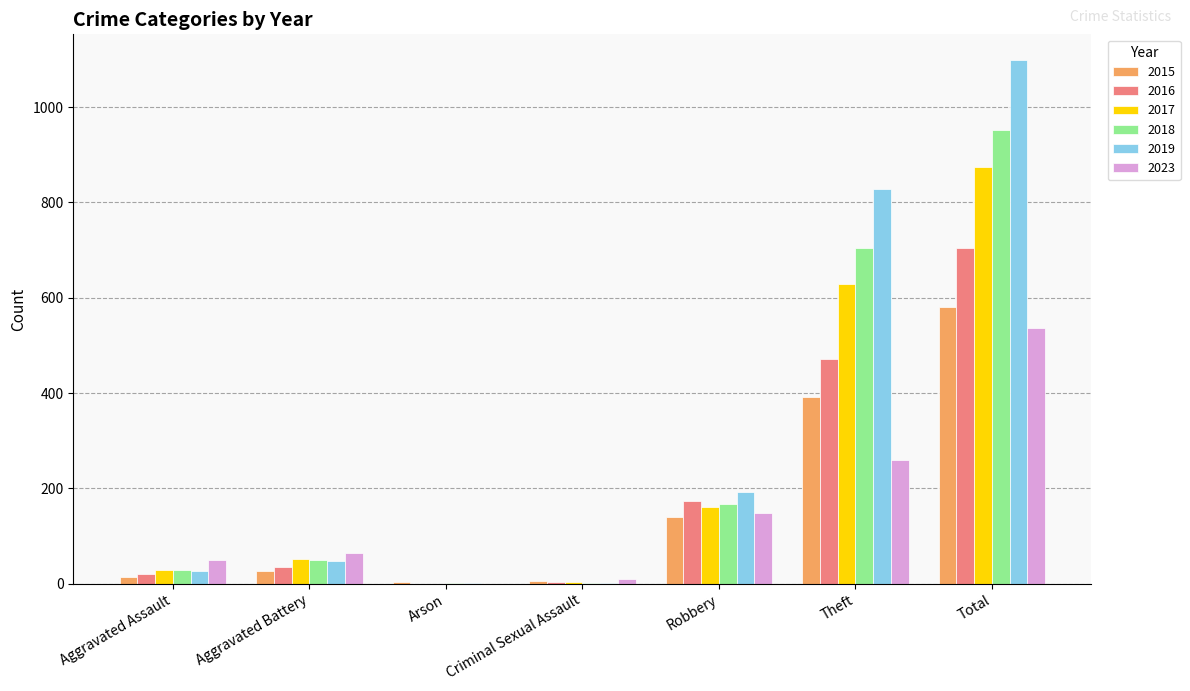

Which series has the largest range (max minus min)?

2019